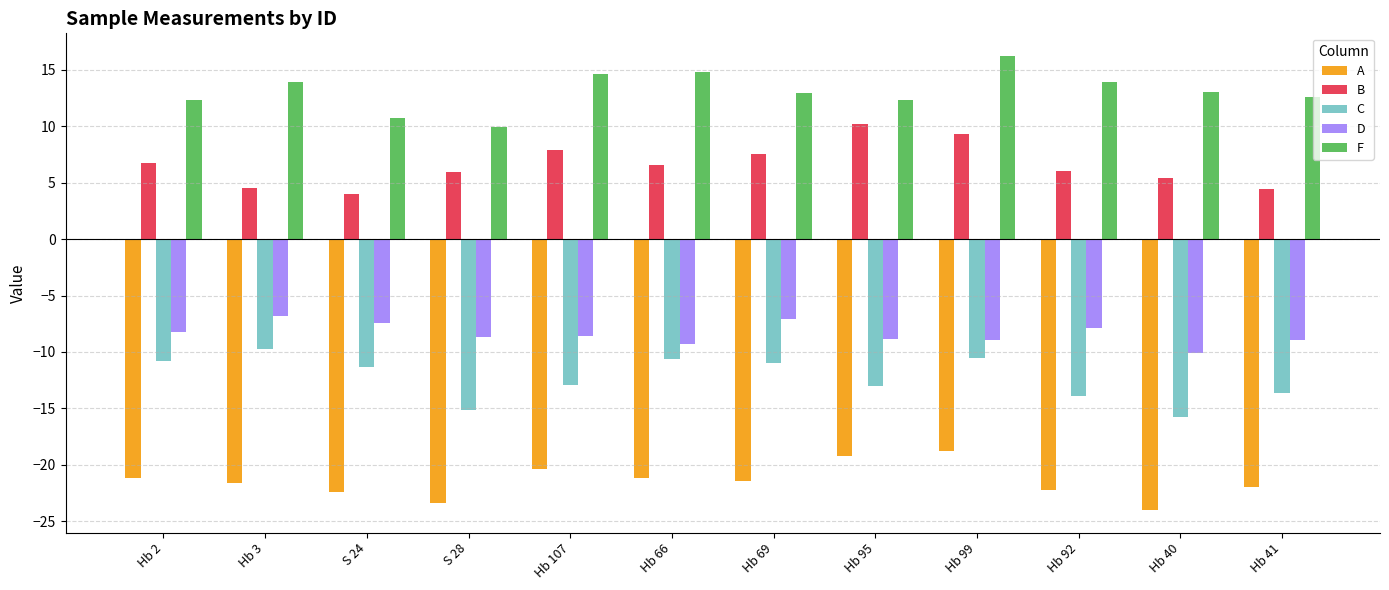

List the series in order of their peak value, lowest first.

A, C, D, B, F